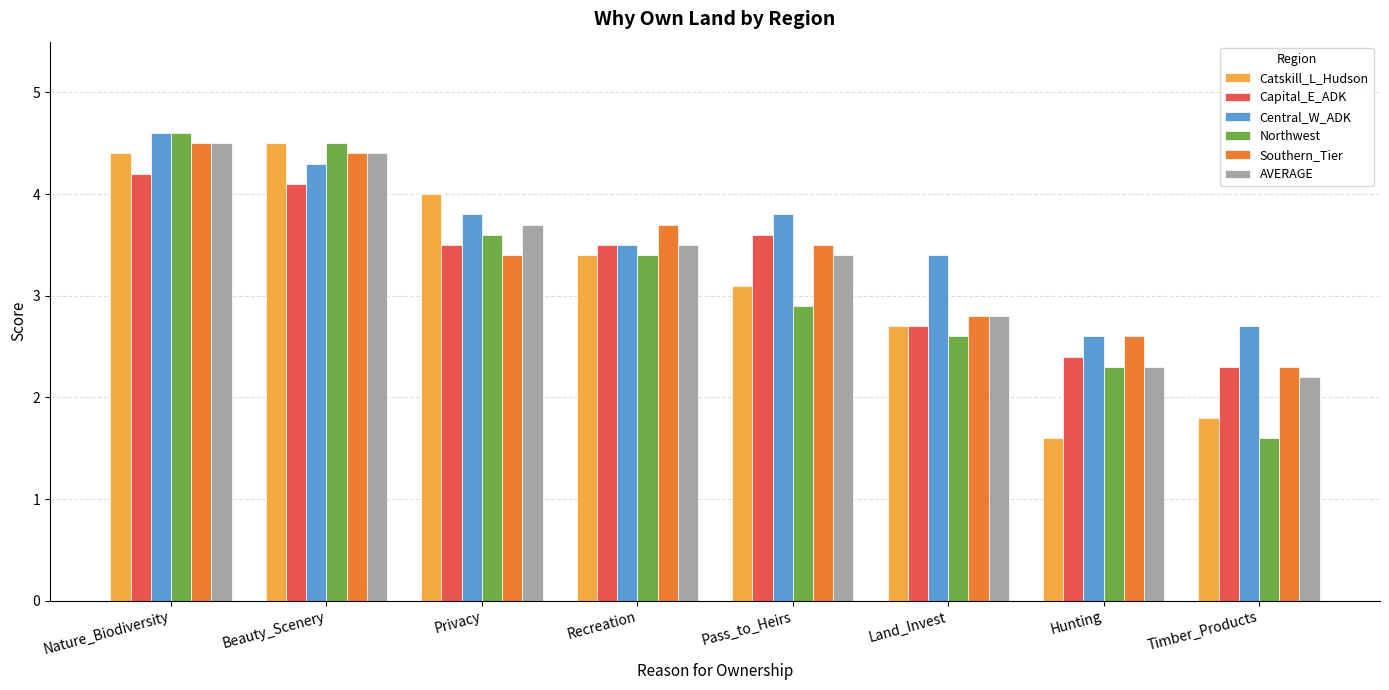

What is the sum of the Catskill_L_Hudson values at Nature_Biodiversity and Land_Invest?

7.1